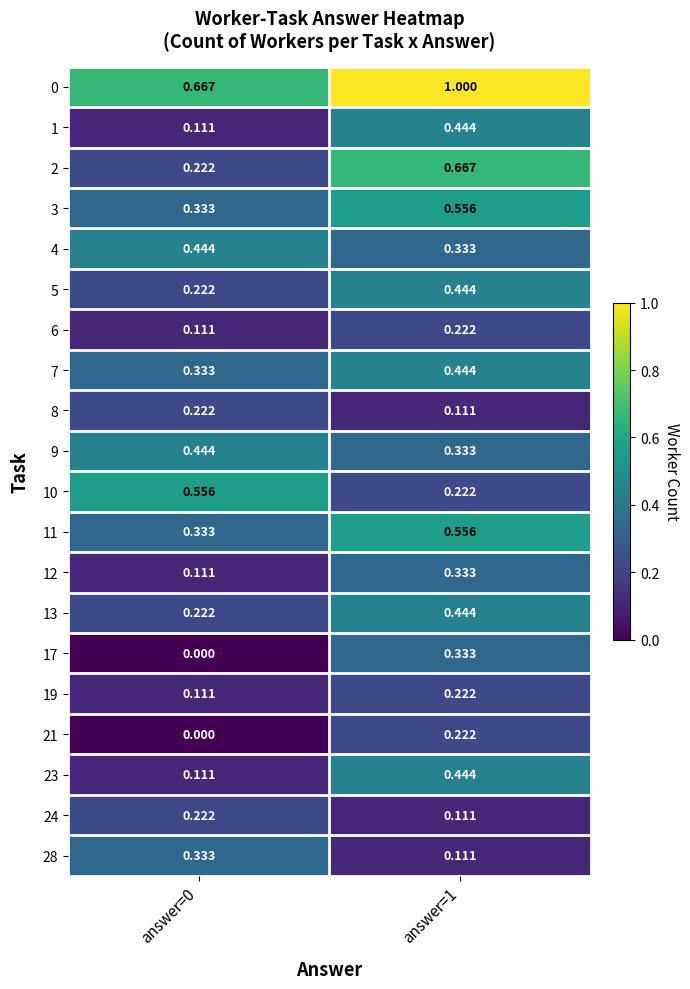

Is the value of 8 at answer=0 greater than the value of 7 at answer=1?

No